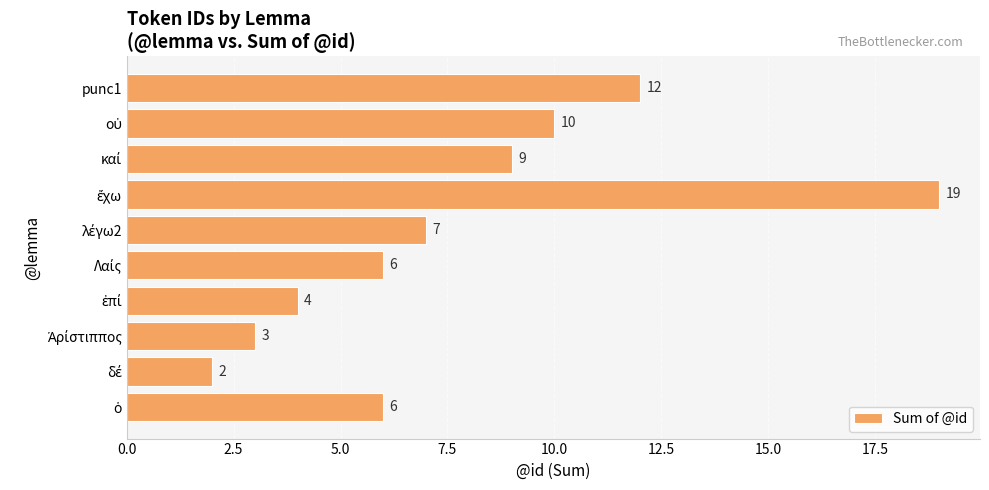

What is the maximum value shown in the chart?

19